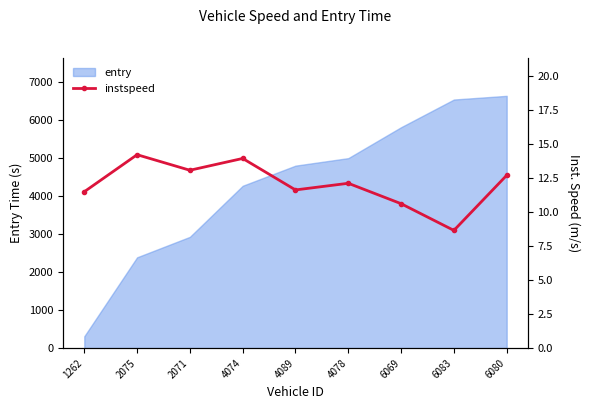

How many interior local valleys (lower than both neighbors) does the data have?

3